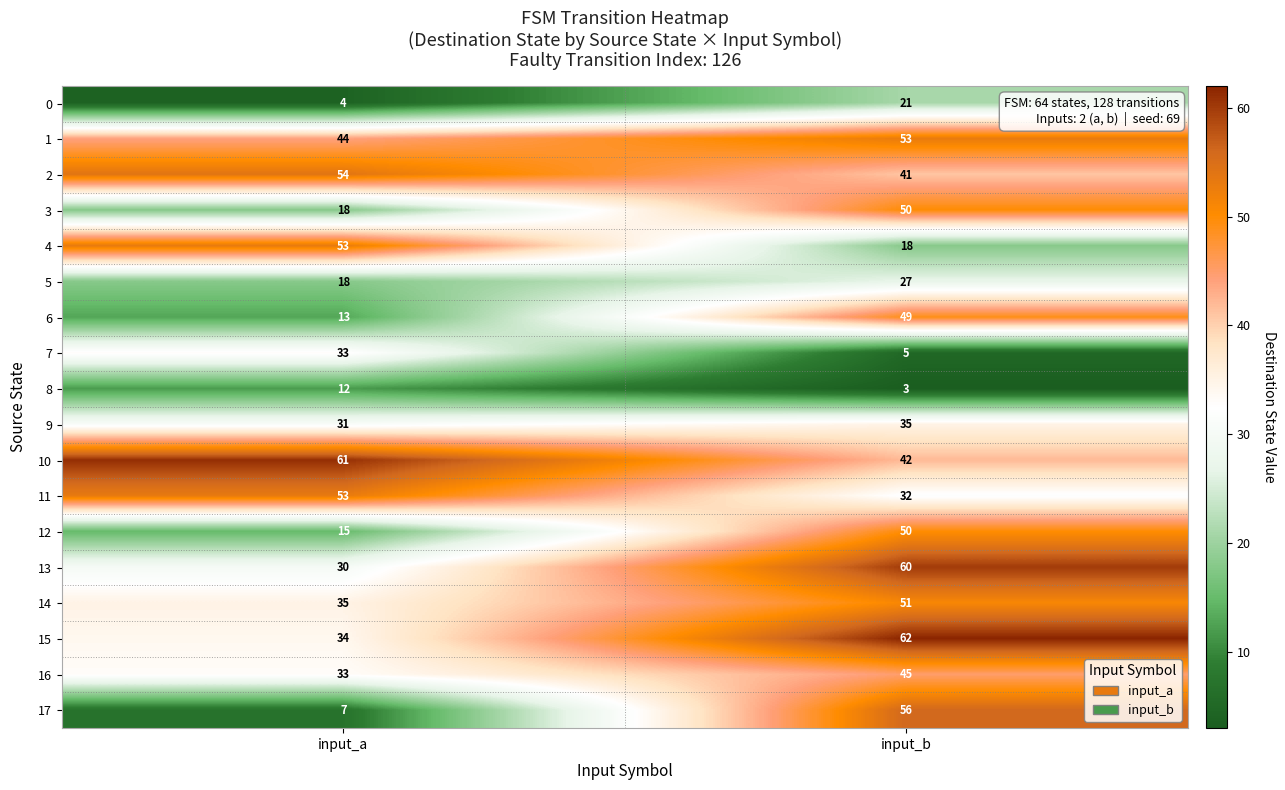

How many series are shown in this chart?

18